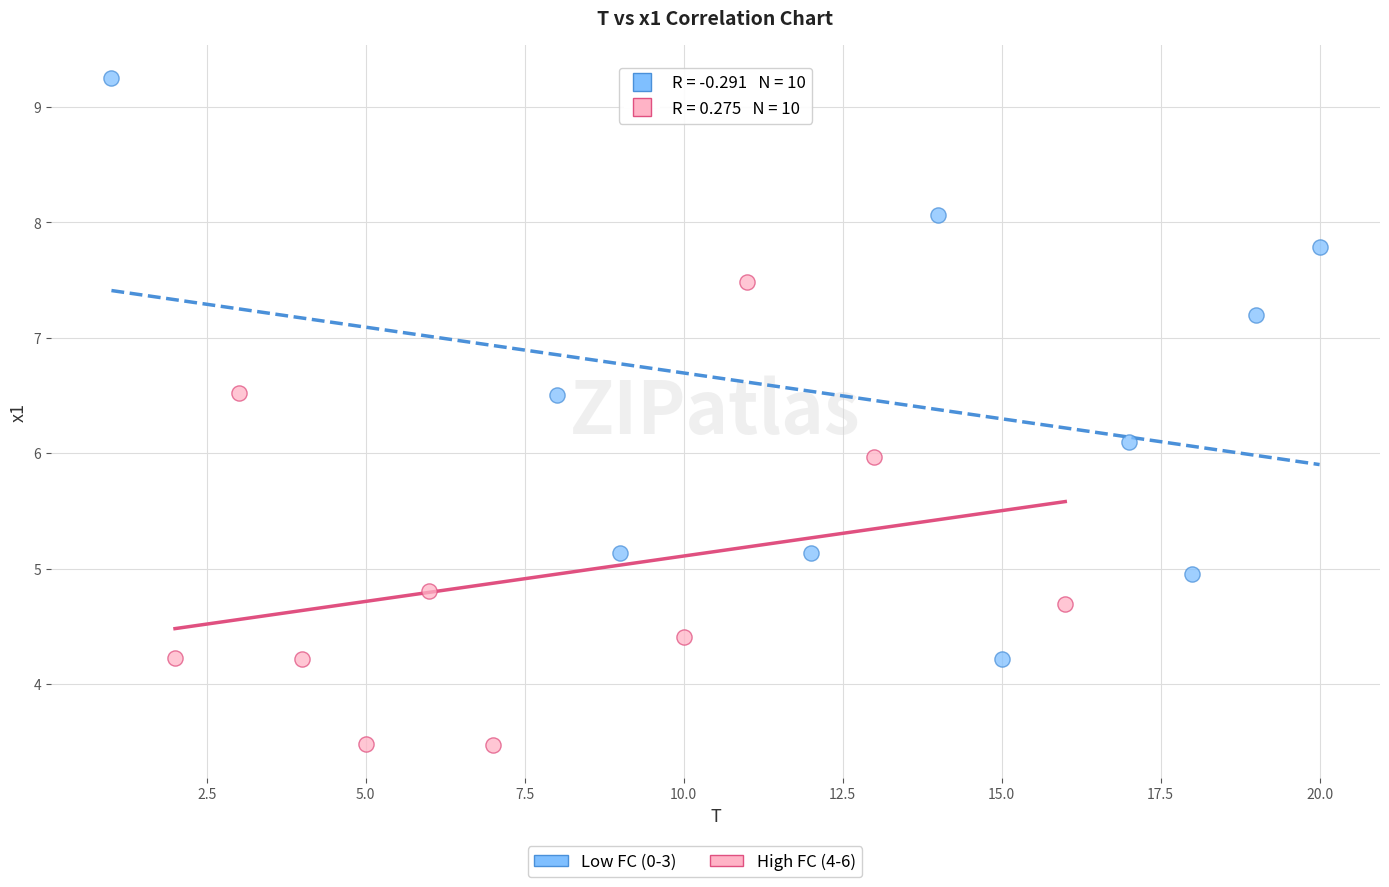

Which series contains the highest Y value?

Low FC (0-3)